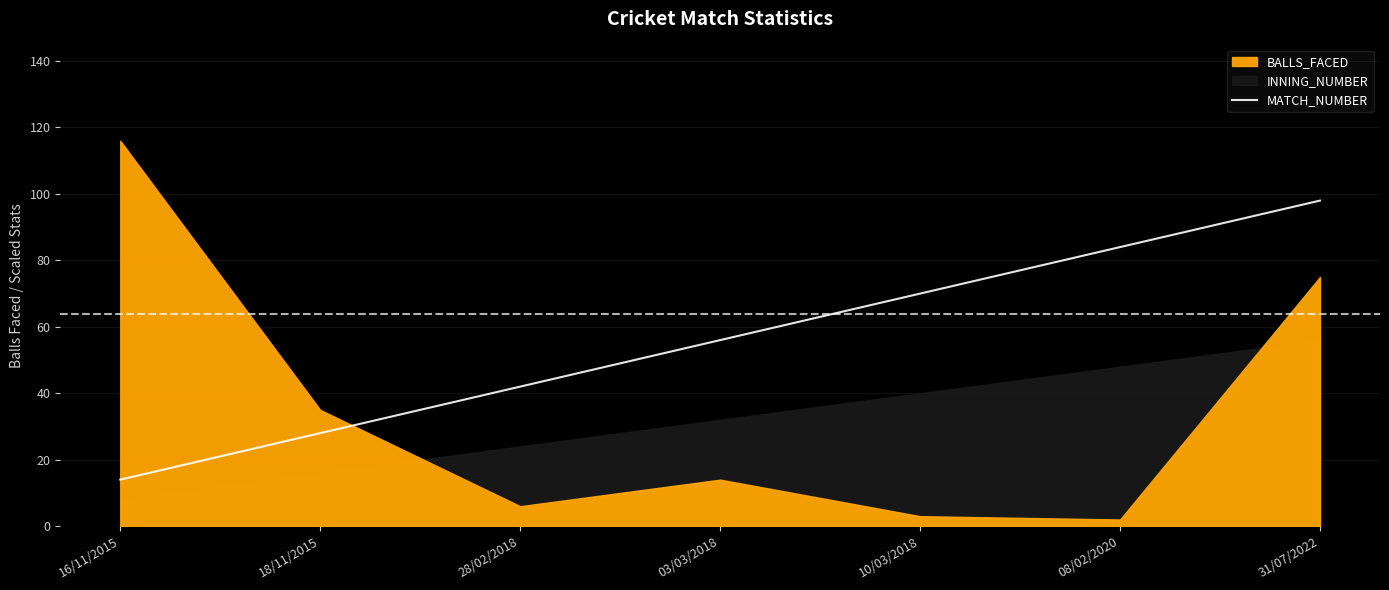

Is it true that the value at 03/03/2018 is 56?

True